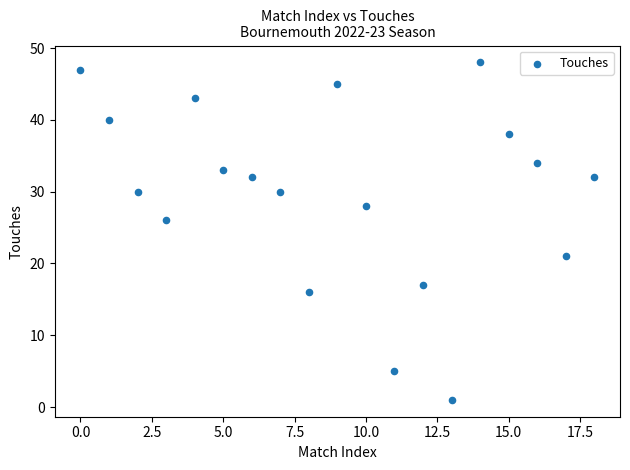

What is the range of Y values (max minus min)?

47